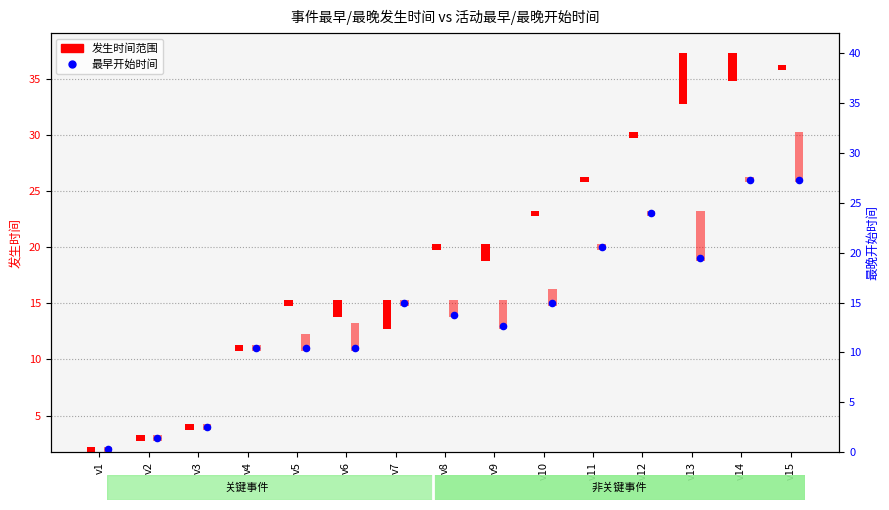

At which category is the sum across all series the highest?

v15